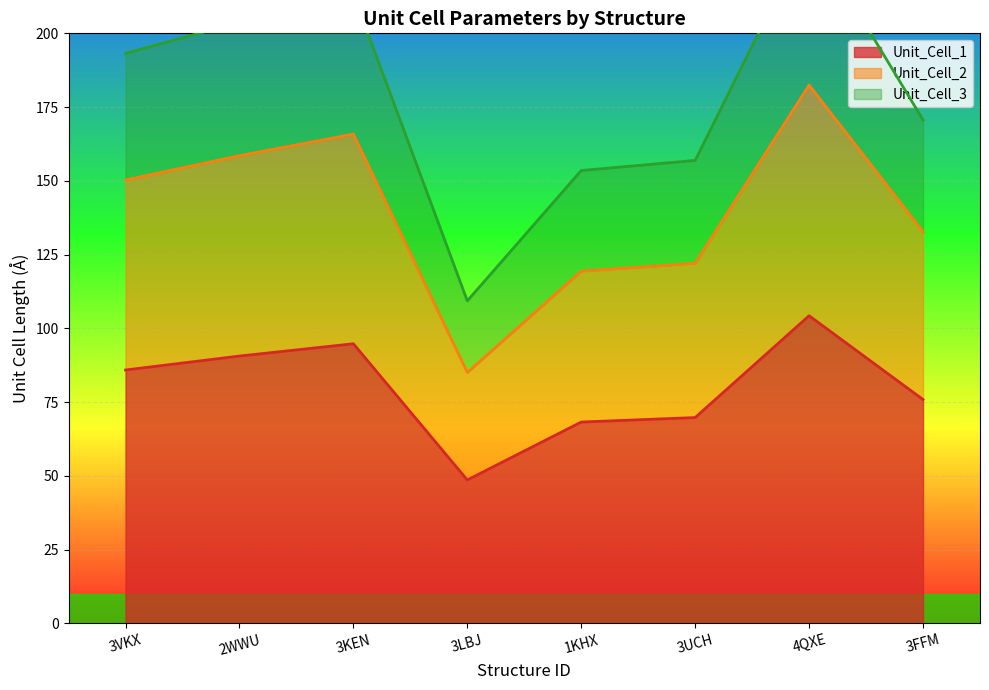

In Unit_Cell_3, how many points are higher than both neighbors (excluding endpoints)?

2